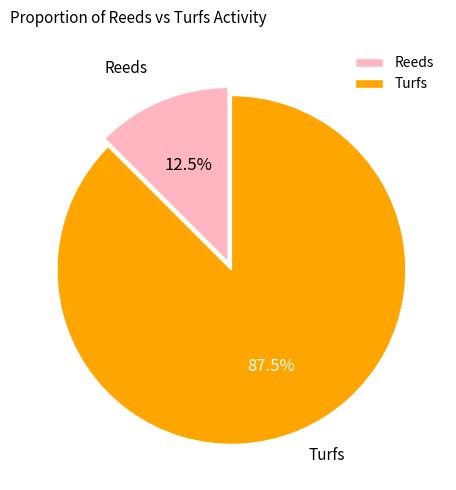

Which category has the smallest portion of the pie?

Reeds